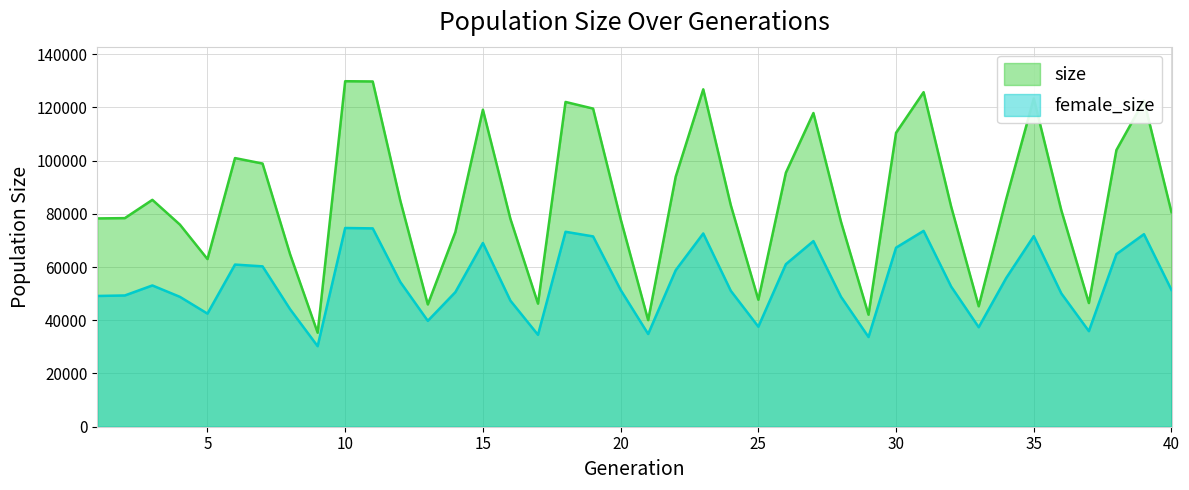

Reading right to left, what are all the values shown in this chart?

size: 80609	122544	103956	46476	81318	123324	85610	45264	82729	125716	110445	42099	77046	117881	95462	47721	83255	126780	93956	40055	78071	119547	122042	46253	78068	119129	73146	45944	85023	129739	129831	35331	64818	98893	100951	63000	75944	85255	78384	78278
female_size: 51373	72348	64847	35914	50085	71607	55904	37388	52667	73592	67286	33711	48849	69751	61077	37585	51071	72623	58809	34842	51410	71516	73251	34536	47354	69043	50571	39785	54397	74532	74675	30262	44154	60262	60932	42502	48803	53087	49321	49132